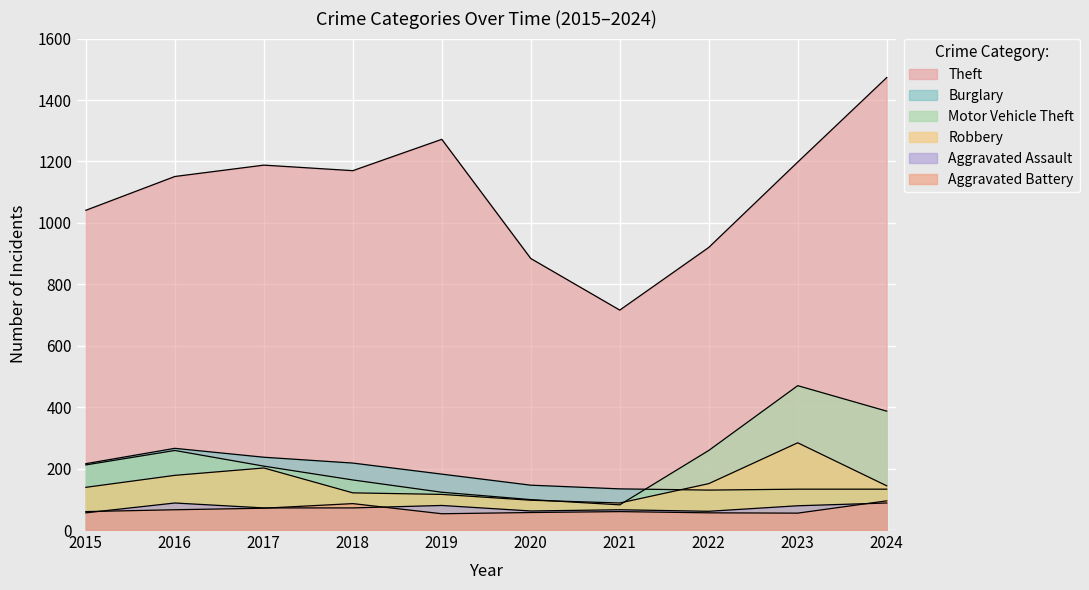

At which category does the chart reach its minimum across all series?

2019